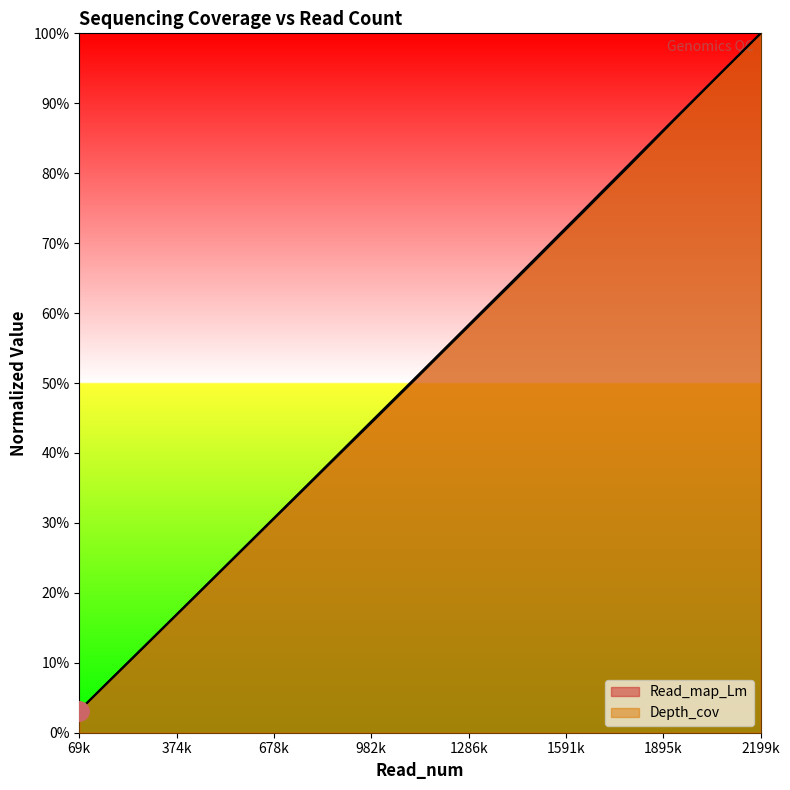

At which category is the sum across all series the highest?

2199k